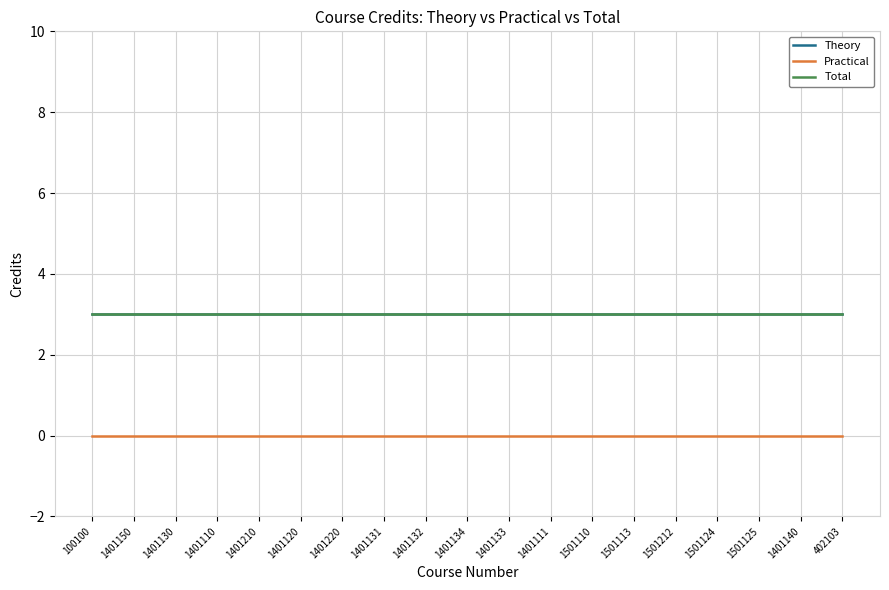

Does the chart display data point markers on the line(s)?

No